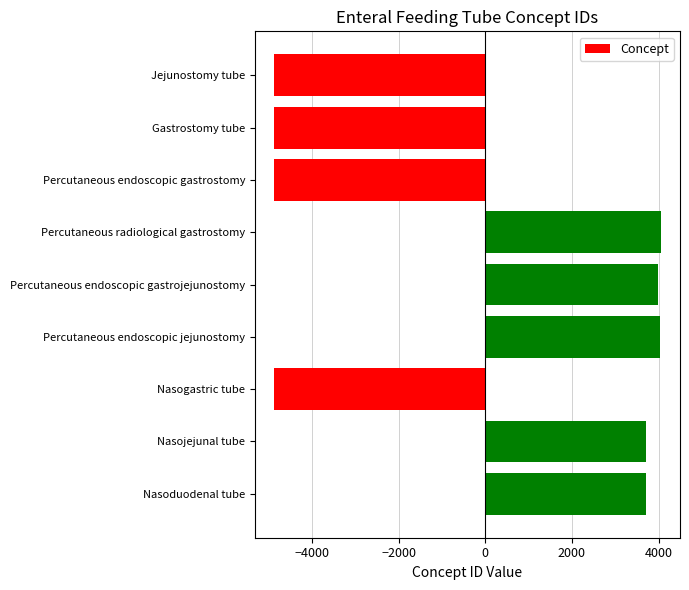

What is the maximum value shown in the chart?

4048.1